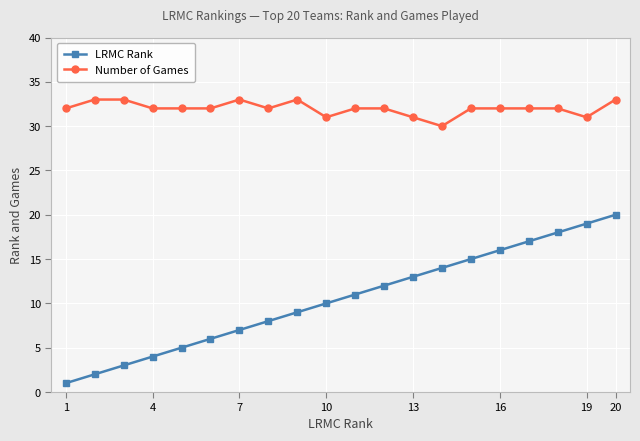

Rank the series by their average value, from highest to lowest.

Number of Games, LRMC Rank